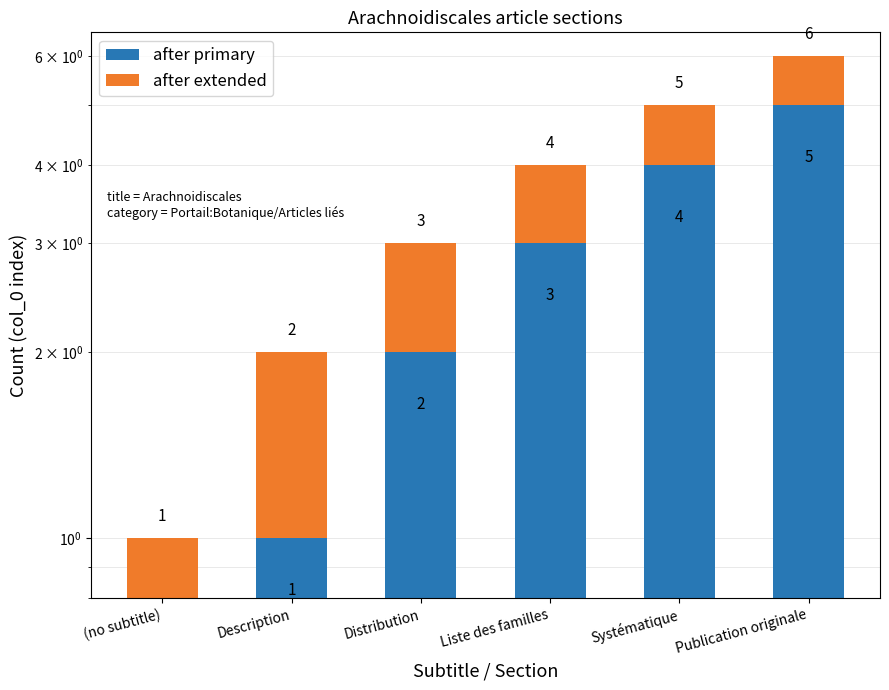

What is the difference between the after primary values at Liste des familles and Description?

2